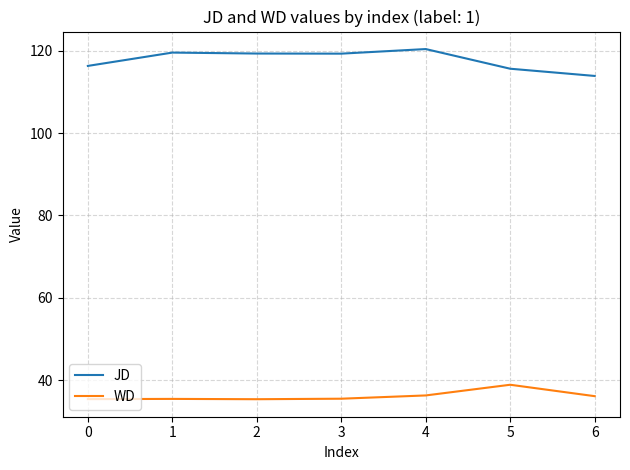

At which category is the sum across all series the highest?

4